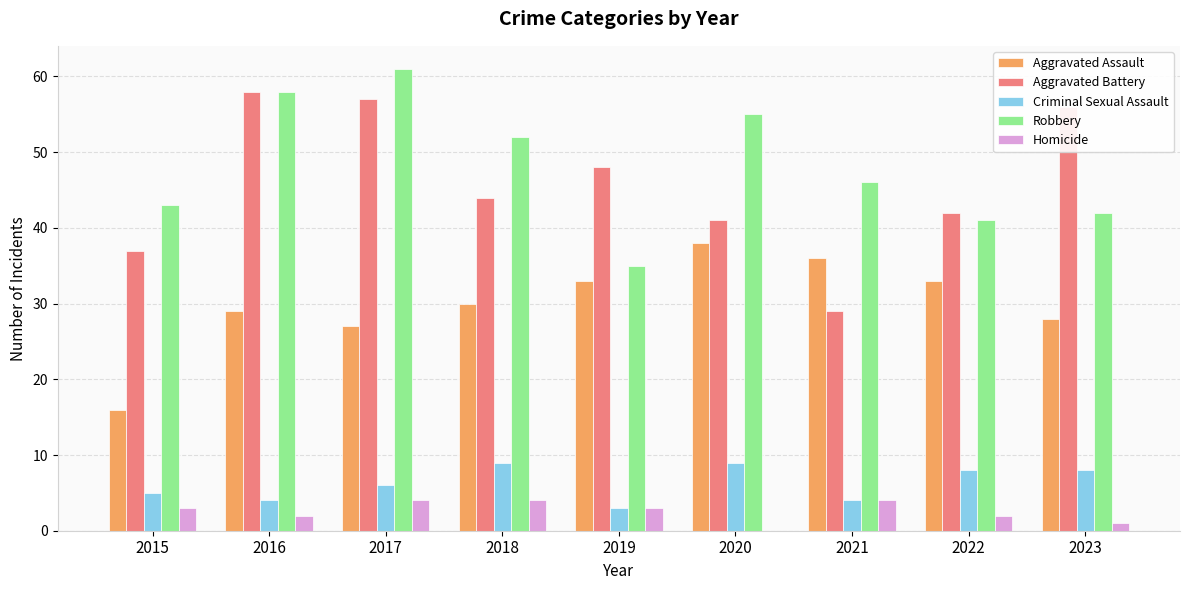

What is the approximate value of Aggravated Assault at 2019, to the nearest 10?

30